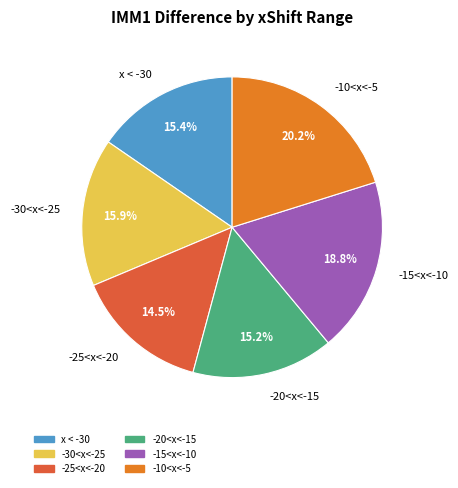

How many slices are in this pie chart?

6